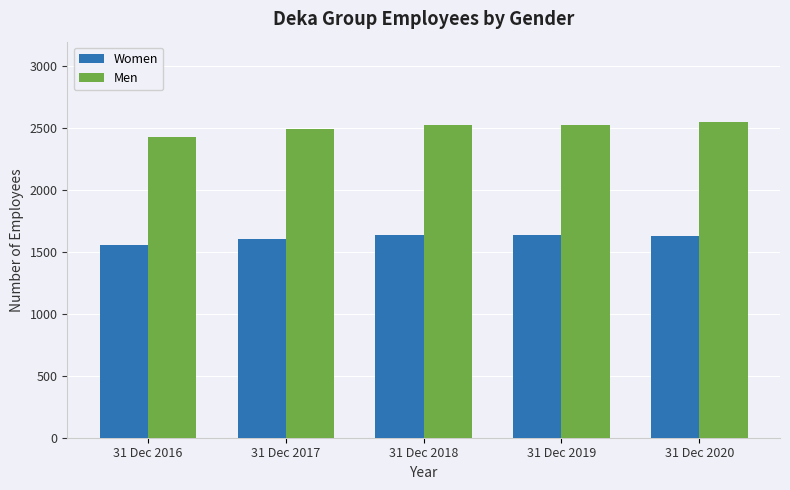

What is the sum of all Women values?

8066